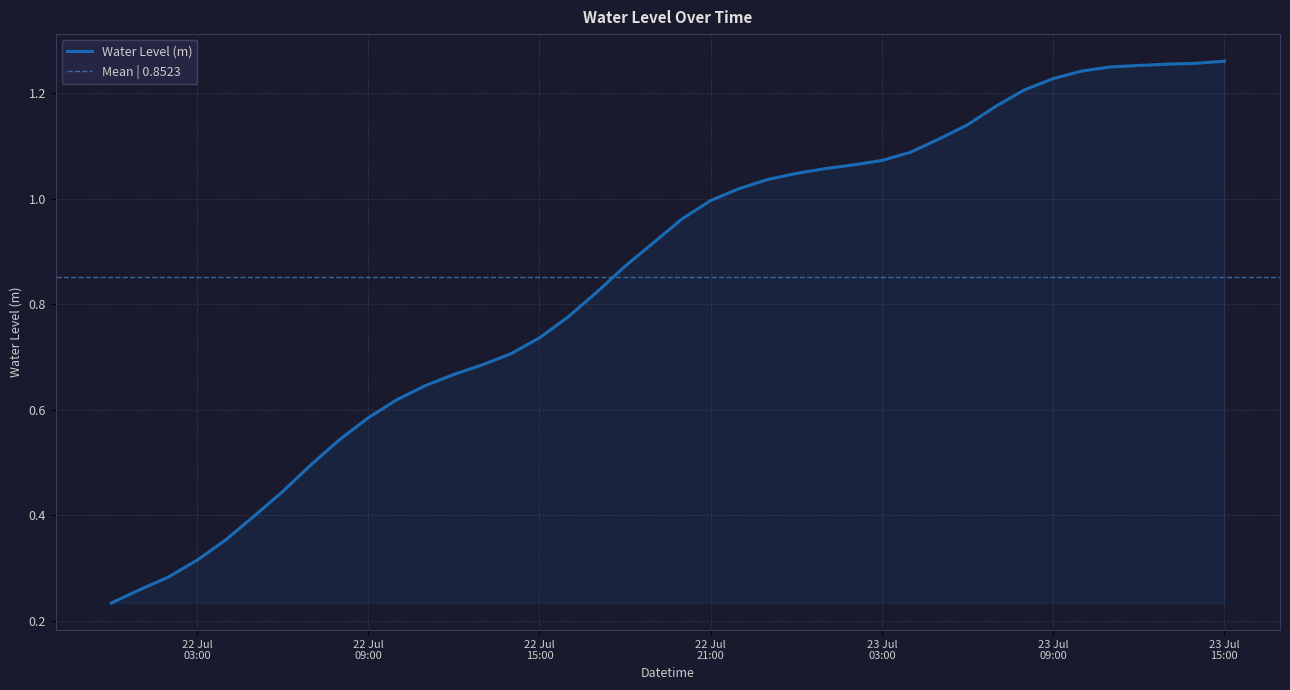

Reading left to right, transcribe all the data shown in this chart.

0.2	0.3	0.3	0.3	0.4	0.4	0.4	0.5	0.5	0.6	0.6	0.6	0.7	0.7	0.7	0.7	0.8	0.8	0.9	0.9	1.0	1.0	1.0	1.0	1.0	1.1	1.1	1.1	1.1	1.1	1.1	1.2	1.2	1.2	1.2	1.3	1.3	1.3	1.3	1.3